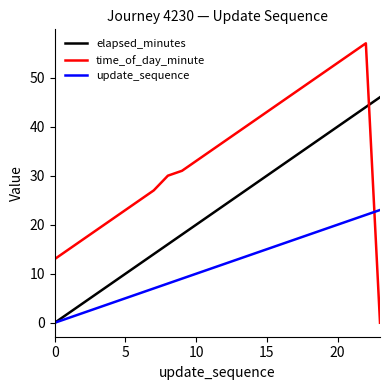

True or false: update_sequence has more than 2 points higher than both neighbors.

False